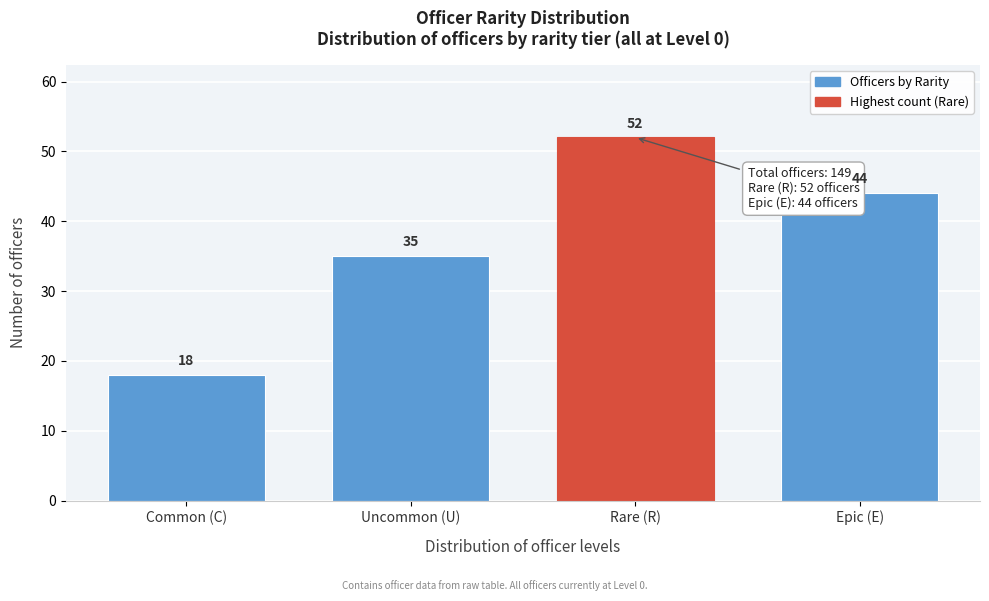

Reading right to left, extract all data points from this chart.

44	52	35	18